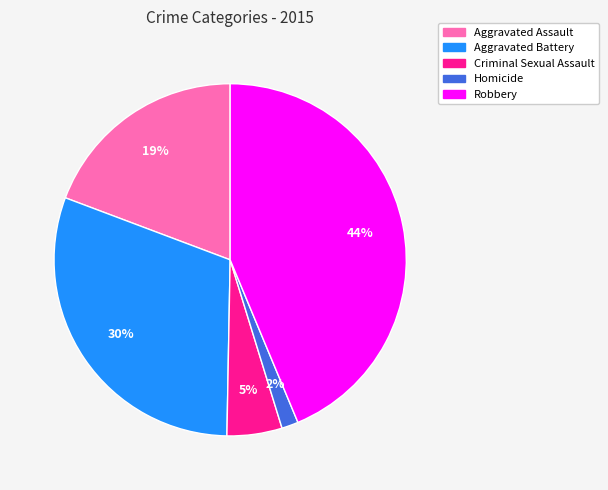

Do Robbery and Homicide together represent more than half of the pie?

No